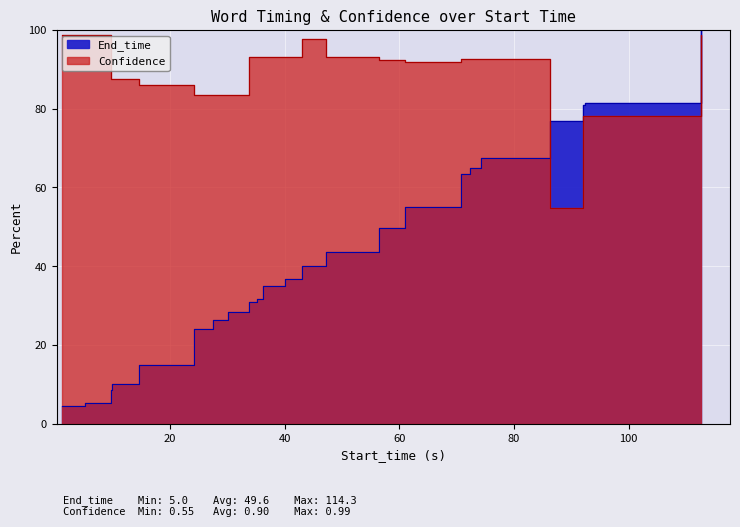

List the series in order of their overall mean, highest first.

Confidence, End_time